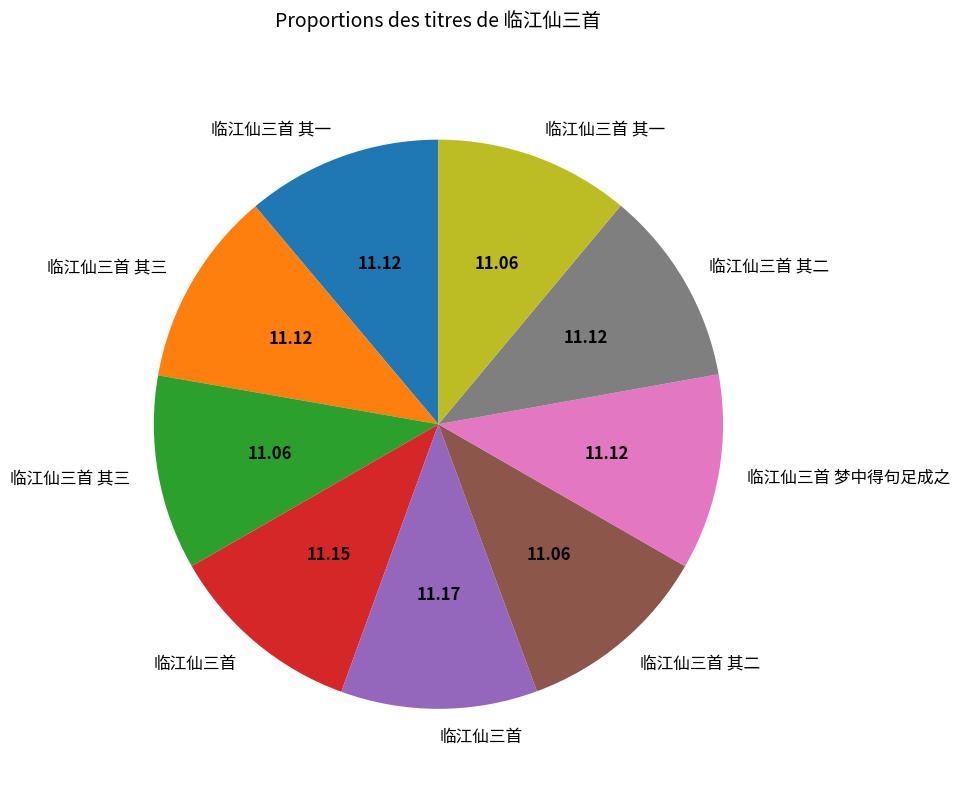

Is there a majority slice in this chart?

No